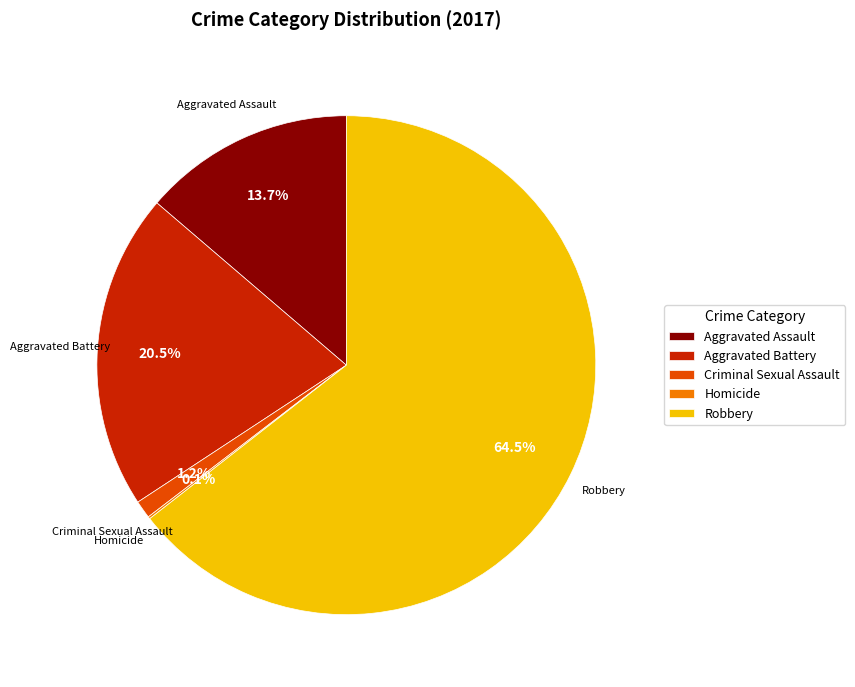

Between Criminal Sexual Assault and Robbery, which is larger?

Robbery